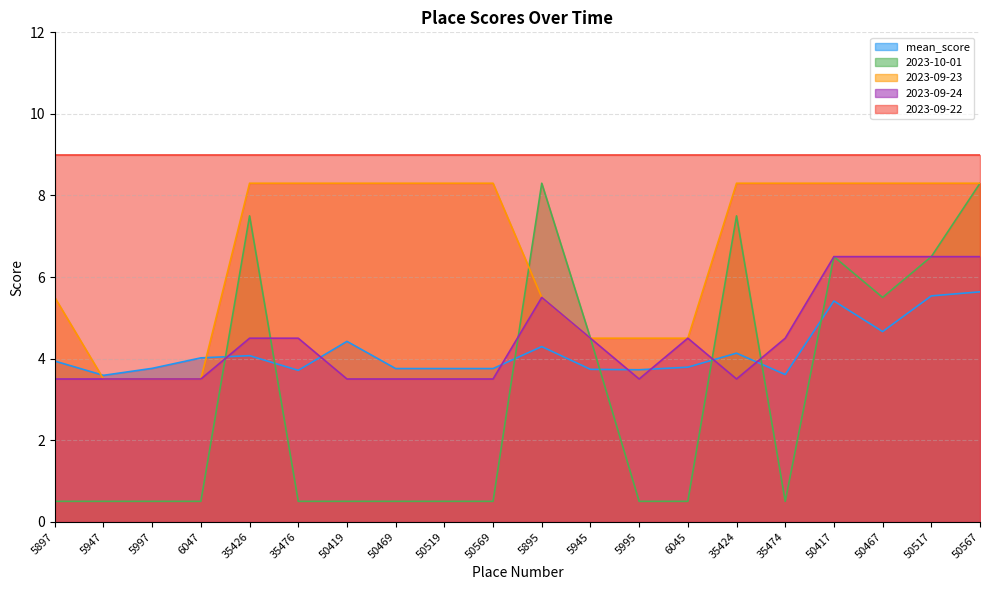

What is the total value across all series at 5895?

32.6